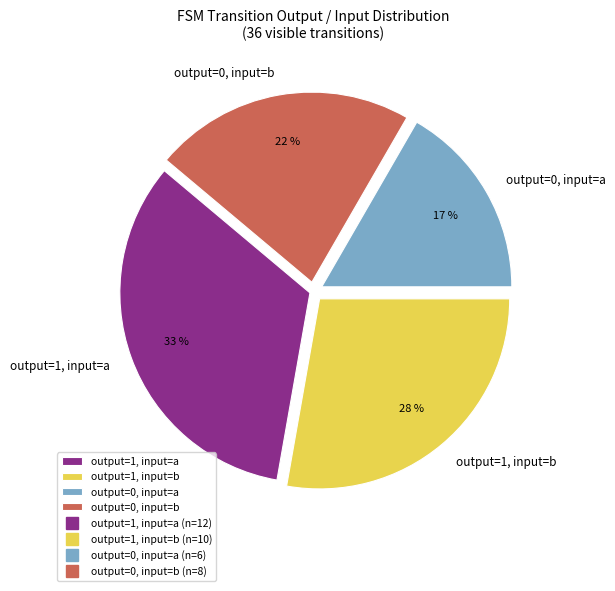

Approximately how many times larger is the value at output=0, input=b compared to output=1, input=a?

0.7